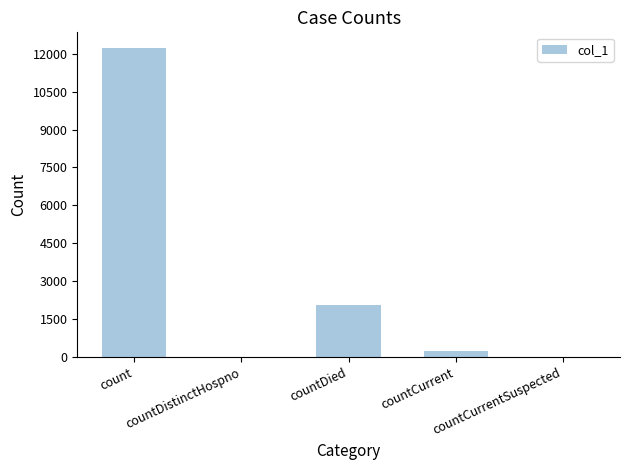

What is the maximum value shown in the chart?

12232